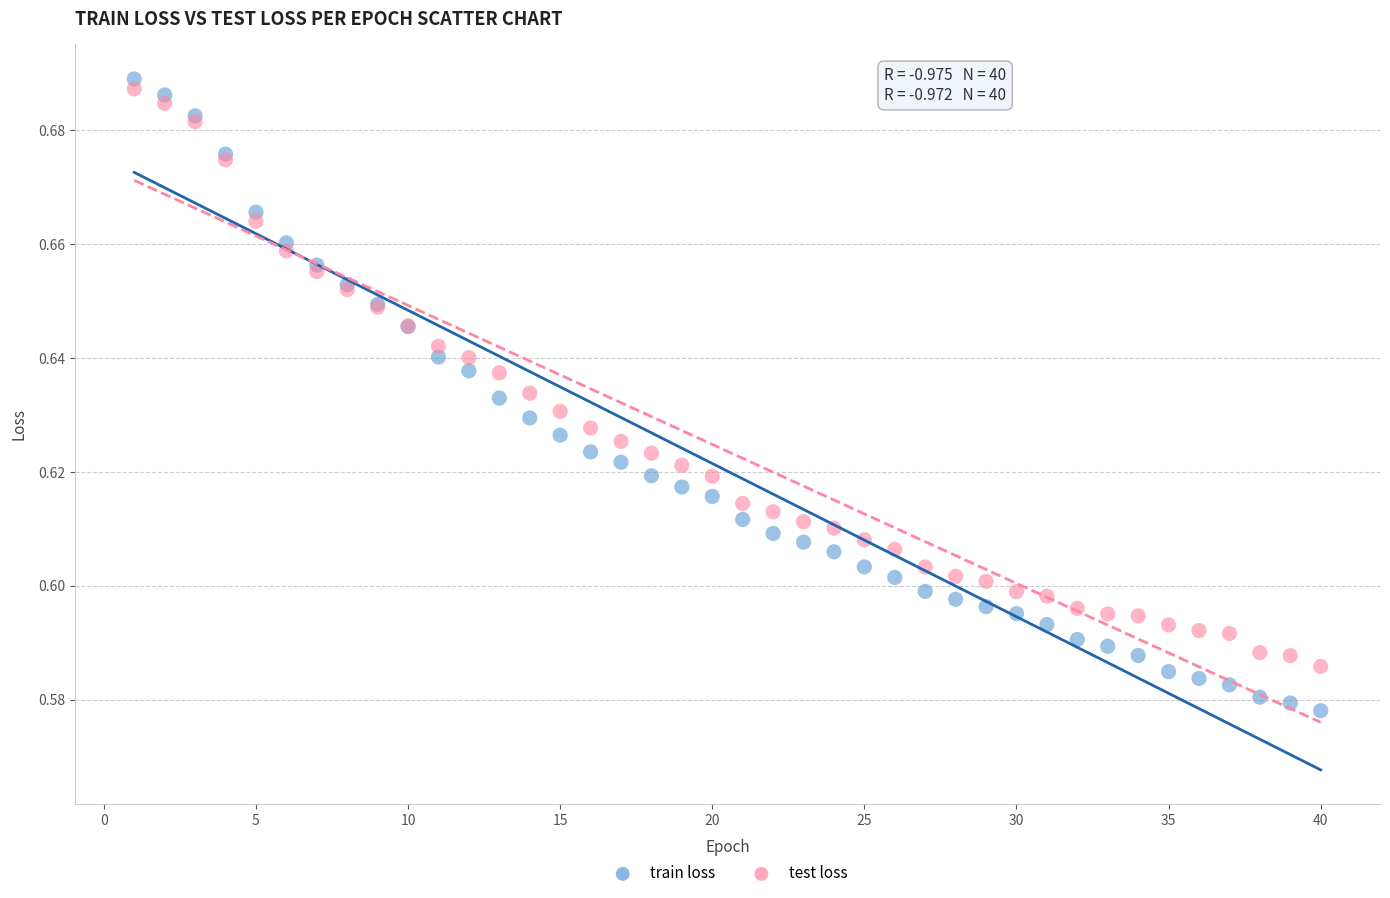

Which series contains the lowest Y value?

train loss